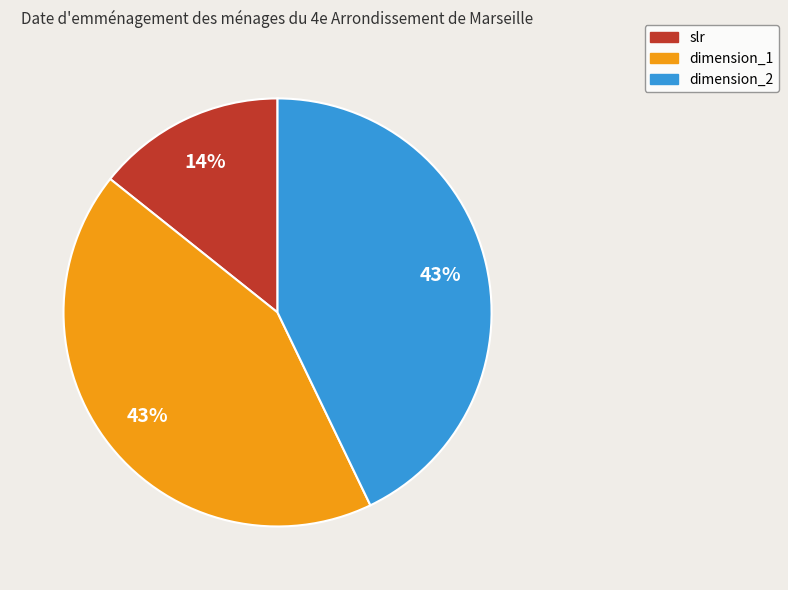

To the nearest percent, what portion does dimension_2 represent?

43%